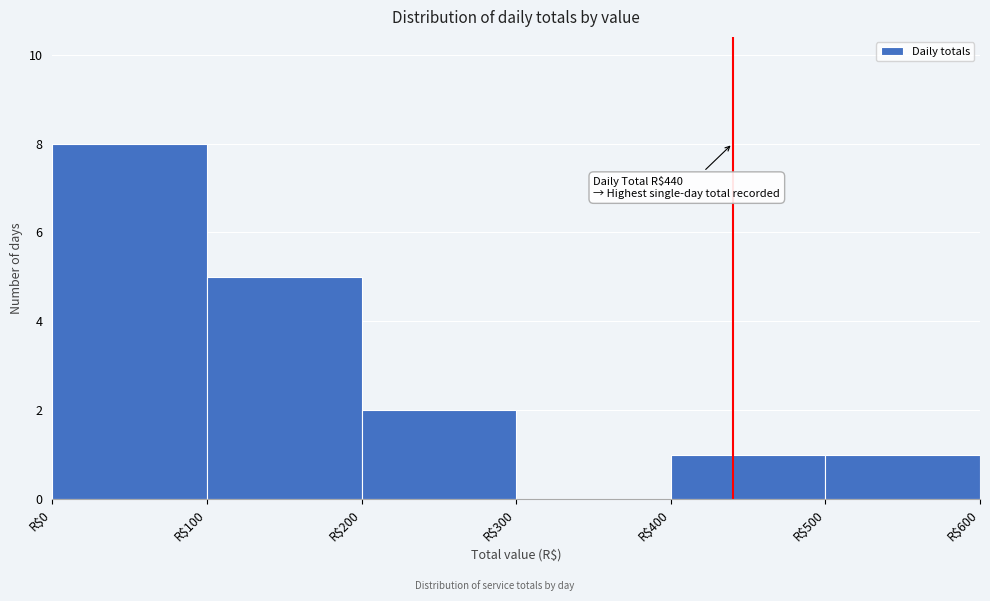

Over which range of the x-axis is the bar tallest?

0 to 100